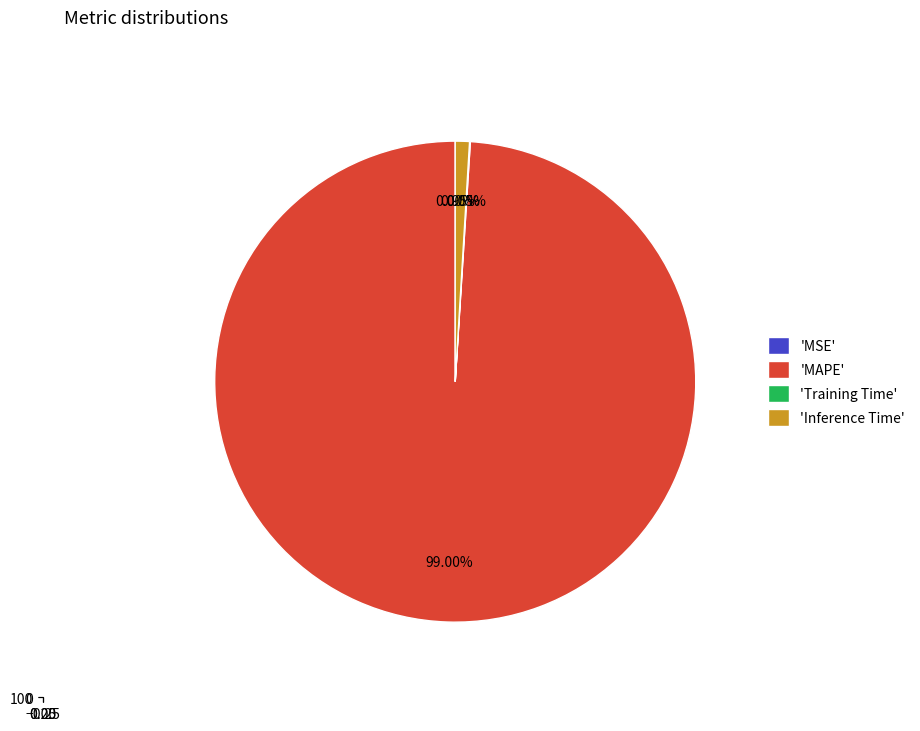

Which slice represents more than half of the pie?

MAPE